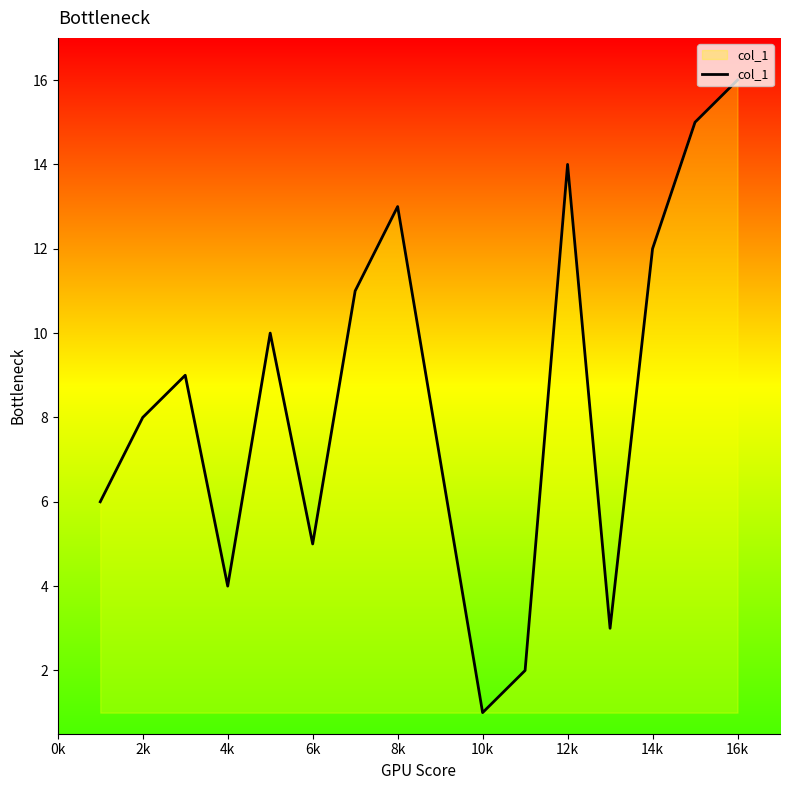

What is the greatest value displayed?

16